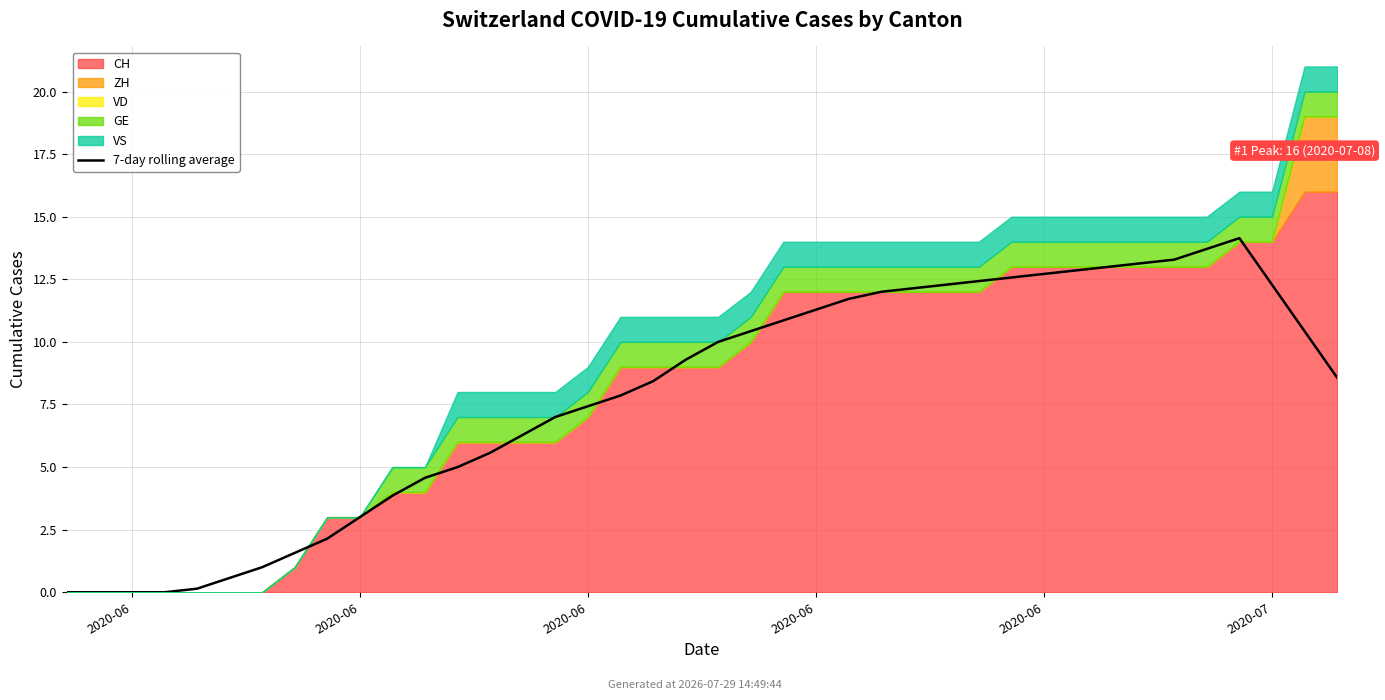

What is the difference between the maximum and minimum values?

14.1